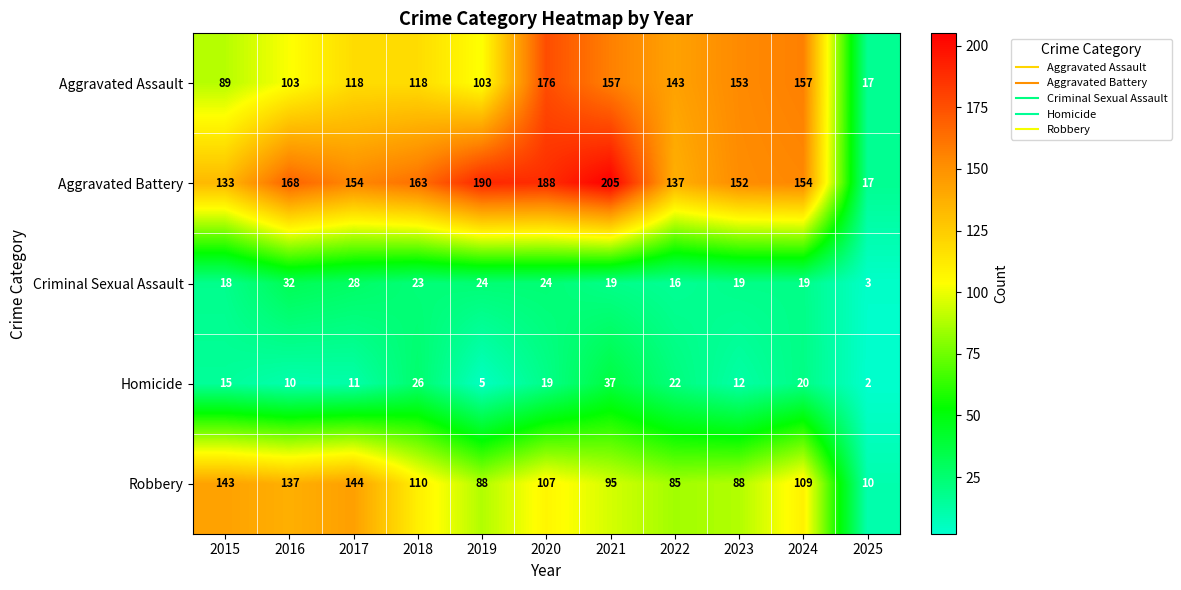

At which label is Homicide closest to 19?

2020